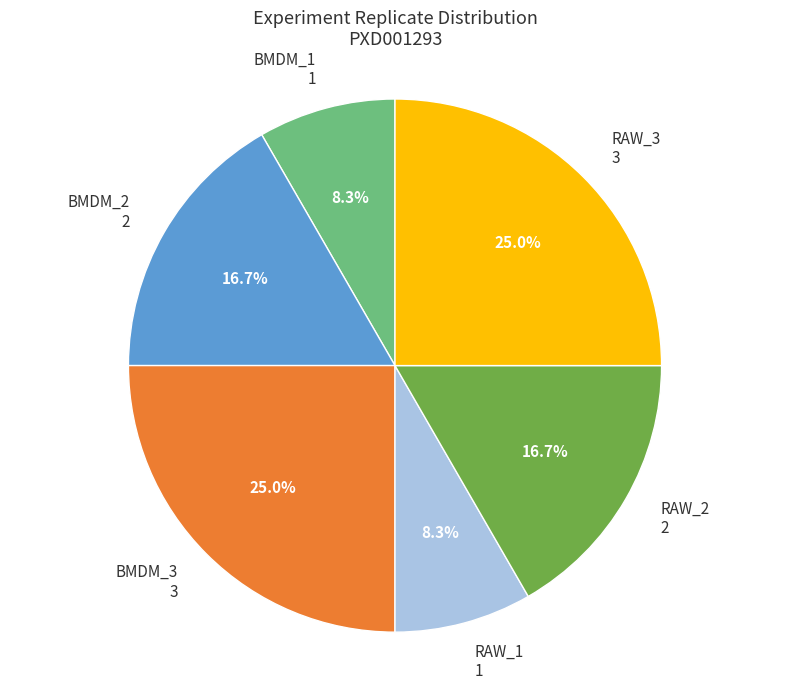

To the nearest percent, what portion does RAW_1 represent?

8%